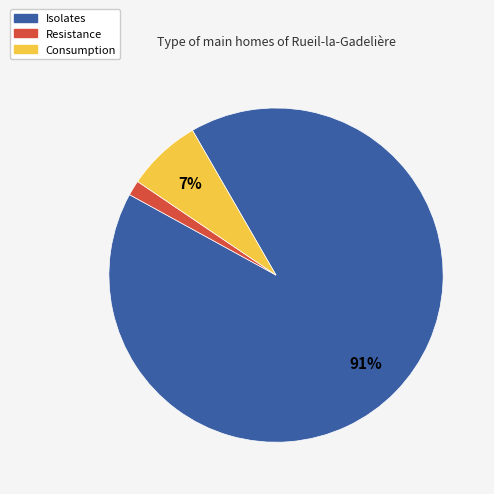

True or false: Consumption accounts for 7% of the total.

True